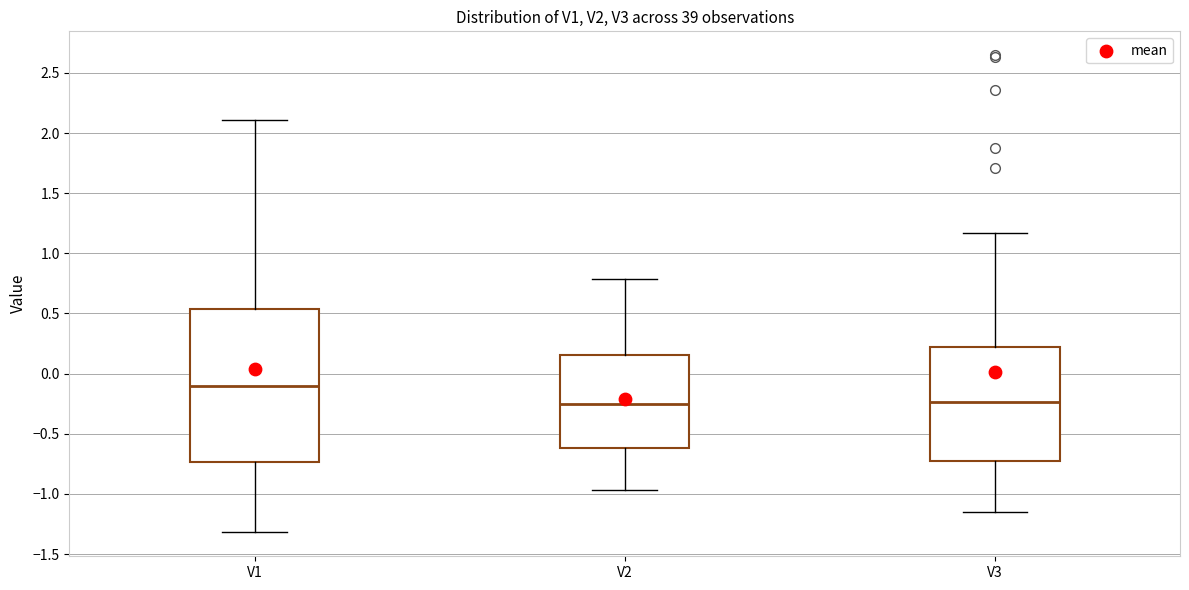

Where is the lower edge of the box for V2 on the y-axis? The values are not printed on the chart, so give them approximately, as read against the axis.

-0.60